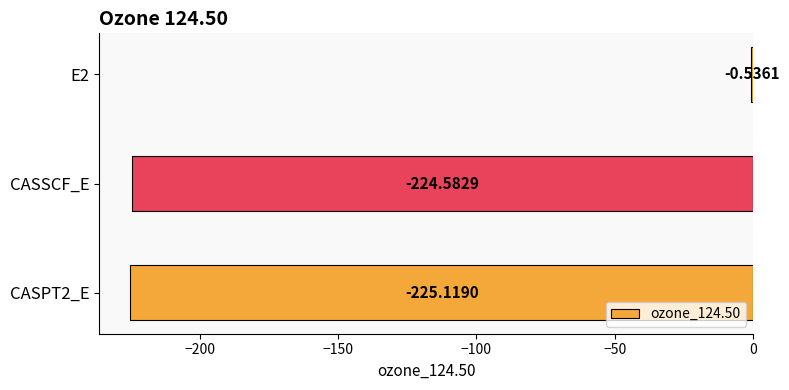

Count the number of values greater than -224.

1